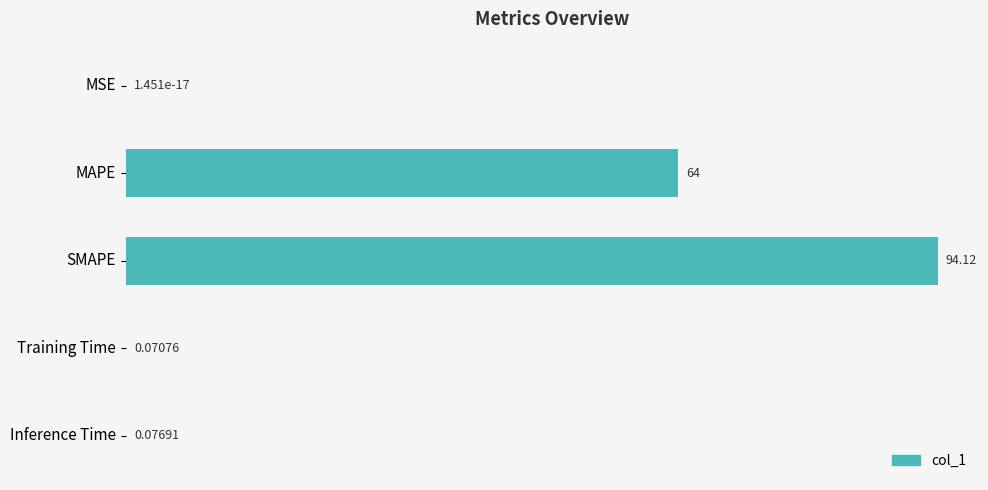

What is the change in value from MSE to MAPE?

+64.0